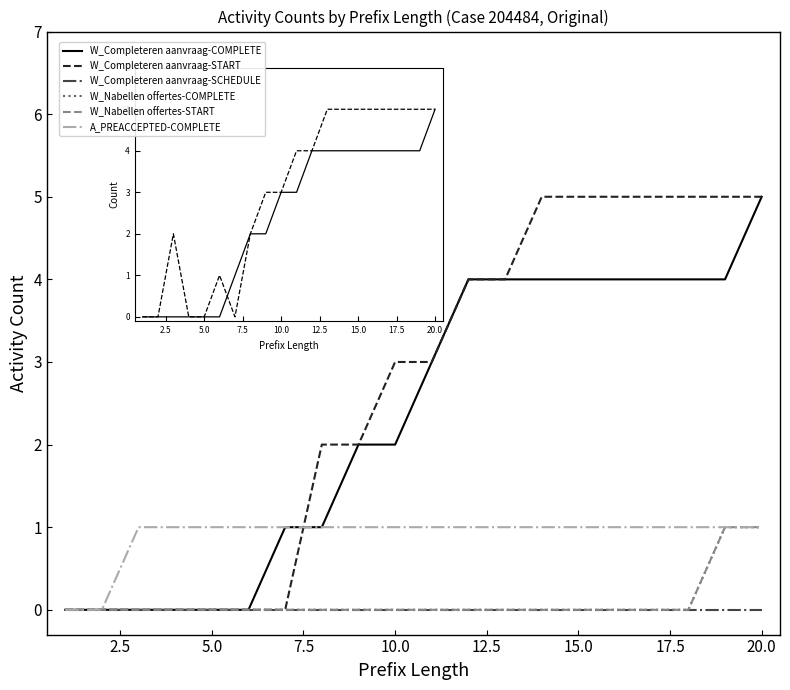

Does the chart have visible grid lines?

No